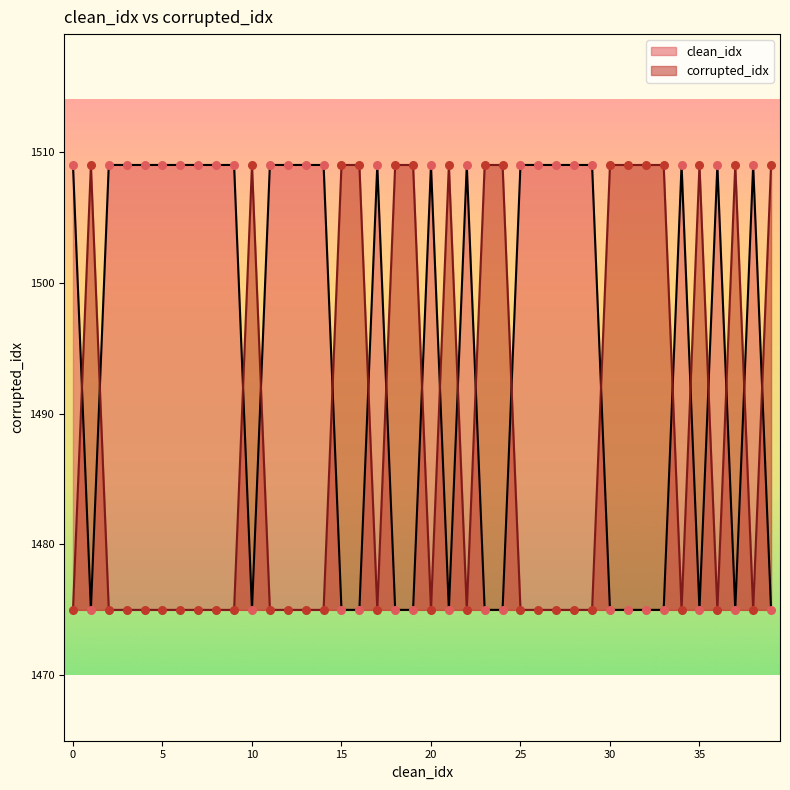

Which series contains the lowest Y value?

clean_idx